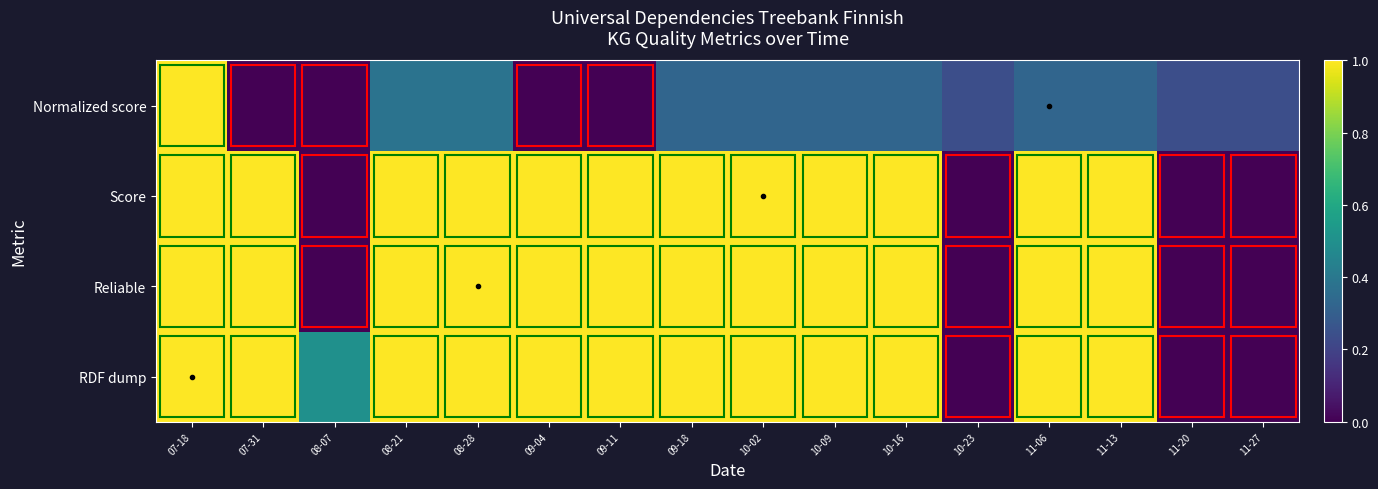

Between 07-18 and 08-28, which is larger?

07-18